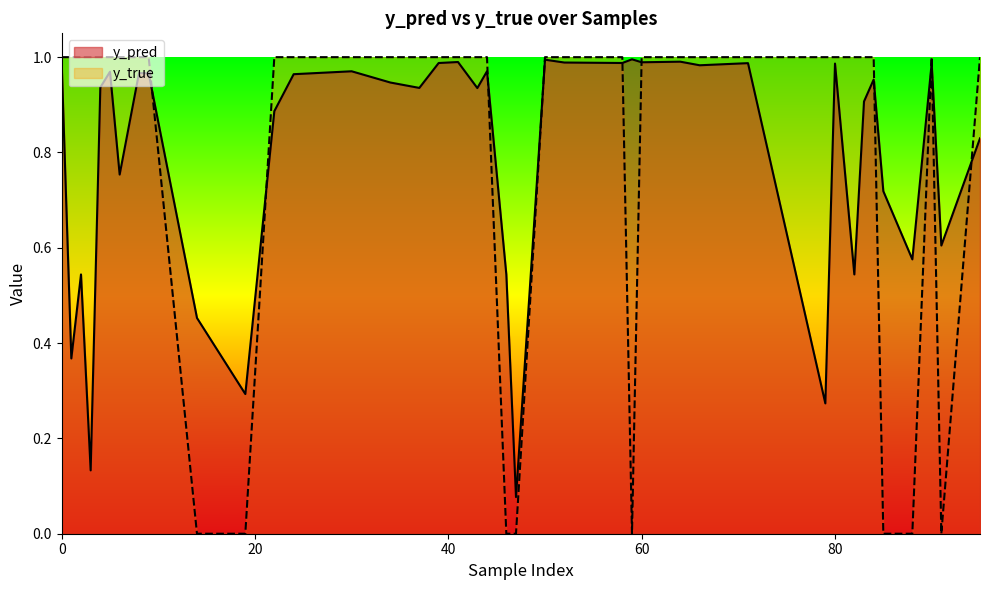

Reading left to right, transcribe all the data shown in this chart.

y_pred: 1=0.4	8=1.0	14=0.5	24=1.0	34=0.9	43=0.9	52=1.0	80=1.0	83=0.9	91=0.6	6=0.8	9=1.0	22=0.9	41=1.0	47=0.1	50=1.0	58=1.0	59=1.0	71=1.0	95=0.8	2=0.5	4=0.9	19=0.3	30=1.0	37=0.9	44=1.0	46=0.5	82=0.5	84=1.0	90=1.0	0=1.0	3=0.1	5=1.0	39=1.0	60=1.0	64=1.0	66=1.0	79=0.3	85=0.7	88=0.6
y_true: 1=1.0	8=1.0	14=0.0	24=1.0	34=1.0	43=1.0	52=1.0	80=1.0	83=1.0	91=0.0	6=1.0	9=1.0	22=1.0	41=1.0	47=0.0	50=1.0	58=1.0	59=0.0	71=1.0	95=1.0	2=1.0	4=1.0	19=0.0	30=1.0	37=1.0	44=1.0	46=0.0	82=1.0	84=1.0	90=1.0	0=1.0	3=1.0	5=1.0	39=1.0	60=1.0	64=1.0	66=1.0	79=1.0	85=0.0	88=0.0